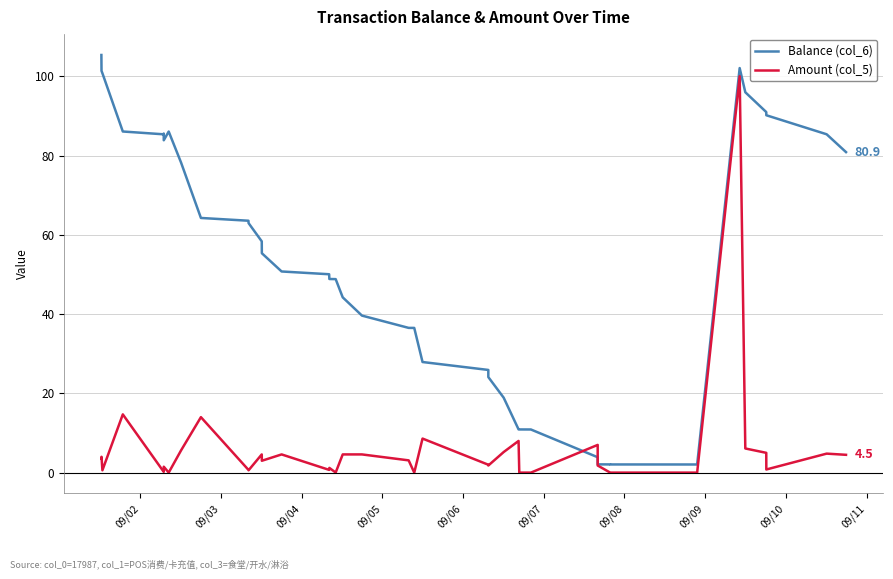

True or false: Amount (col_5) has more than 1 points higher than both neighbors.

True